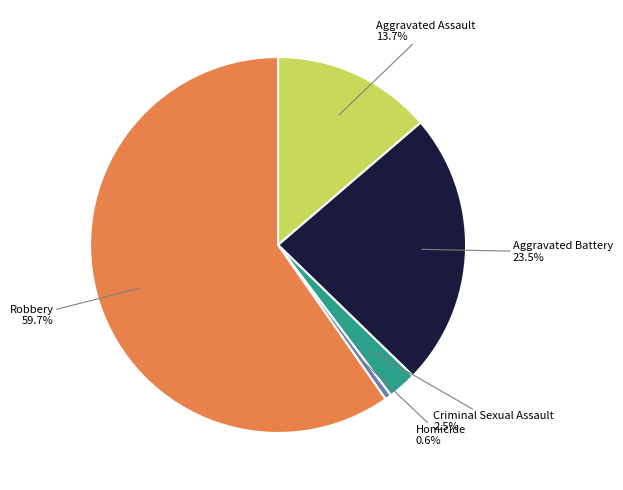

Is there a majority slice in this chart?

Yes